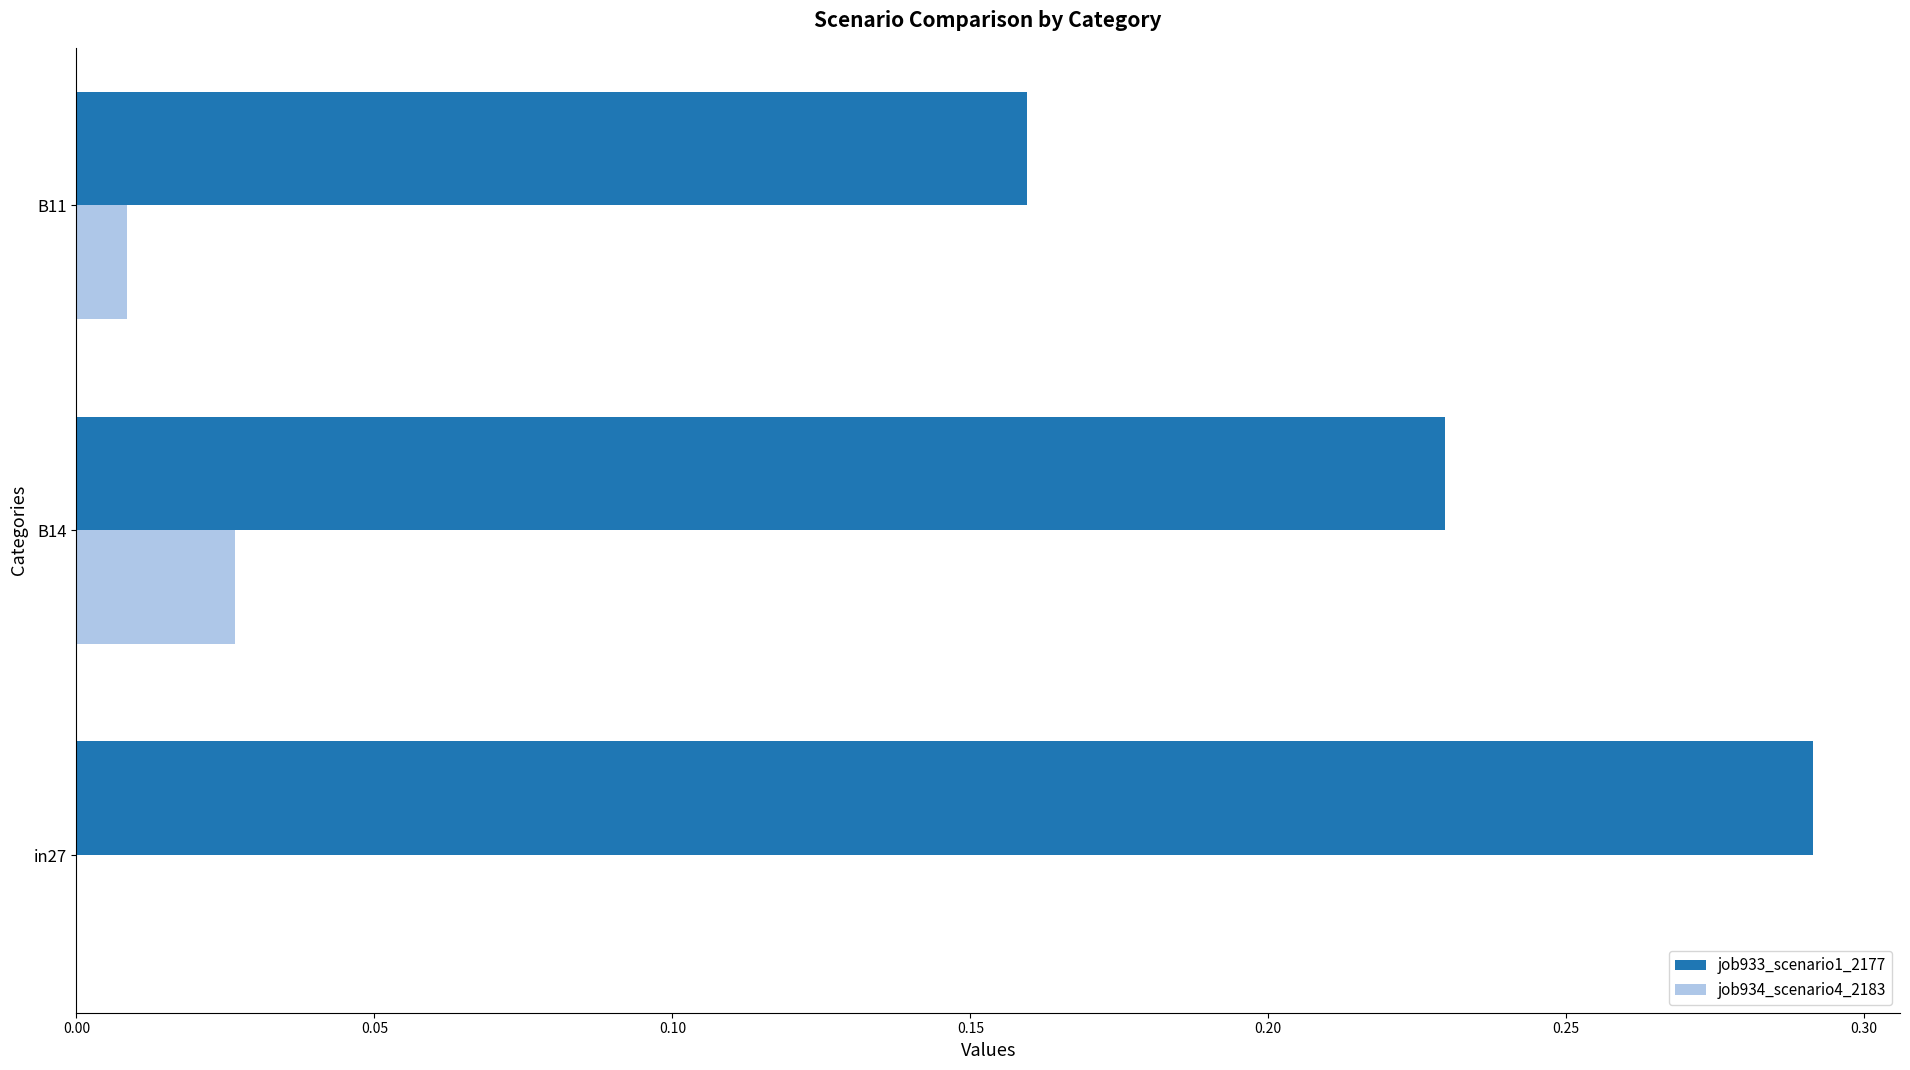

Is the value of job934_scenario4_2183 at B14 greater than the value of job933_scenario1_2177 at B14?

No